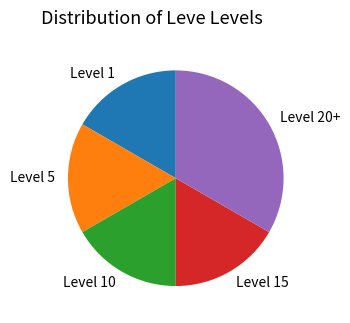

Is it true that Level 15 is 17% of the pie?

True